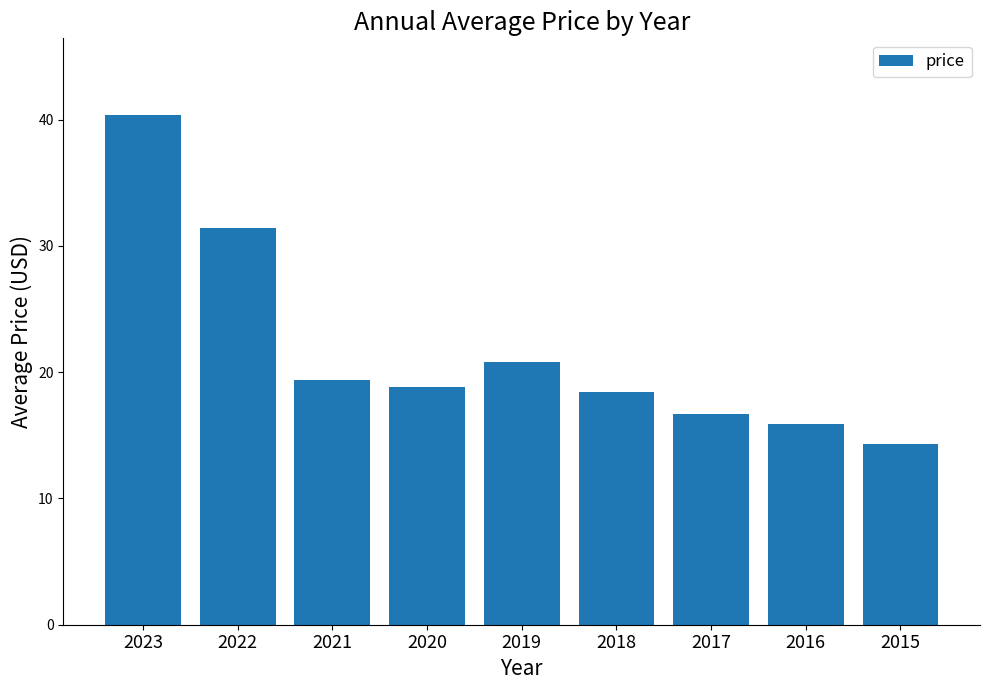

How many categories are shown in the chart?

9